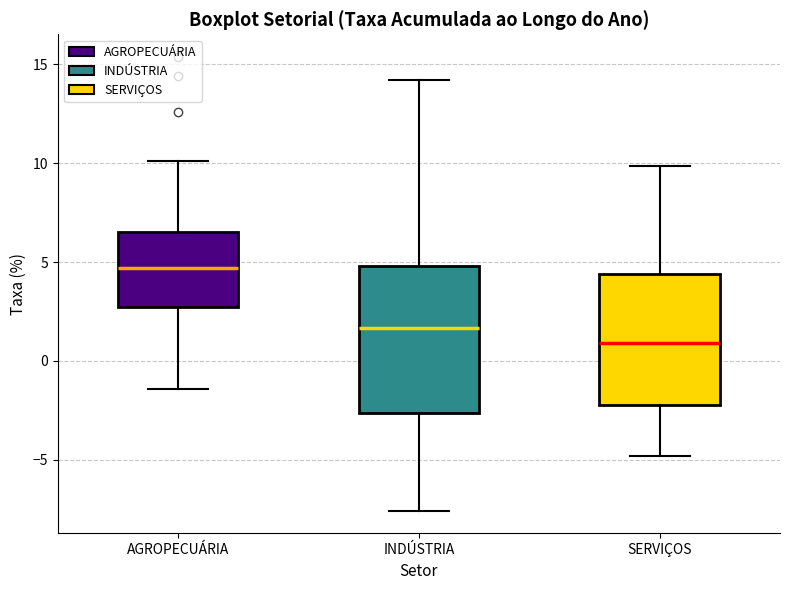

Reading left to right, read every box against the y-axis: the position of its median line, the range the box covers, and the ends of its whiskers. The values are not printed on the chart, so give them approximately, as read against the axis.

AGROPECUÁRIA: median 4.5, box 2.5 to 6.5, whiskers -1.5 to 10.0
INDÚSTRIA: median 1.5, box -2.5 to 5.0, whiskers -7.5 to 14.0
SERVIÇOS: median 1.0, box -2.0 to 4.5, whiskers -5.0 to 10.0